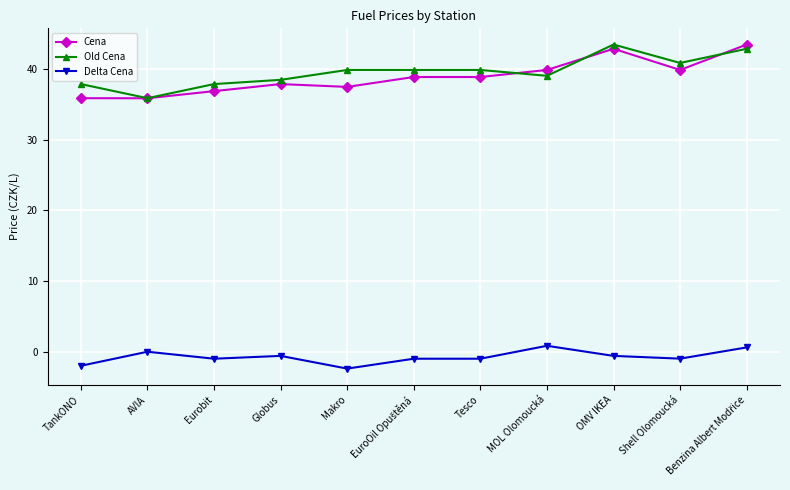

How many series are shown in this chart?

3